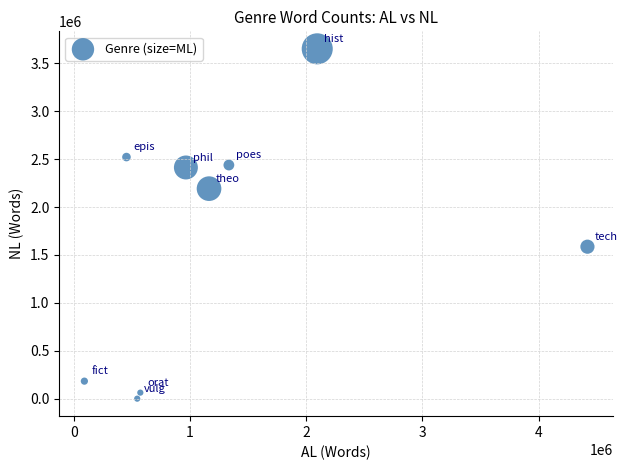

What Y value in the scatter plot is closest to 1825413?

1585903